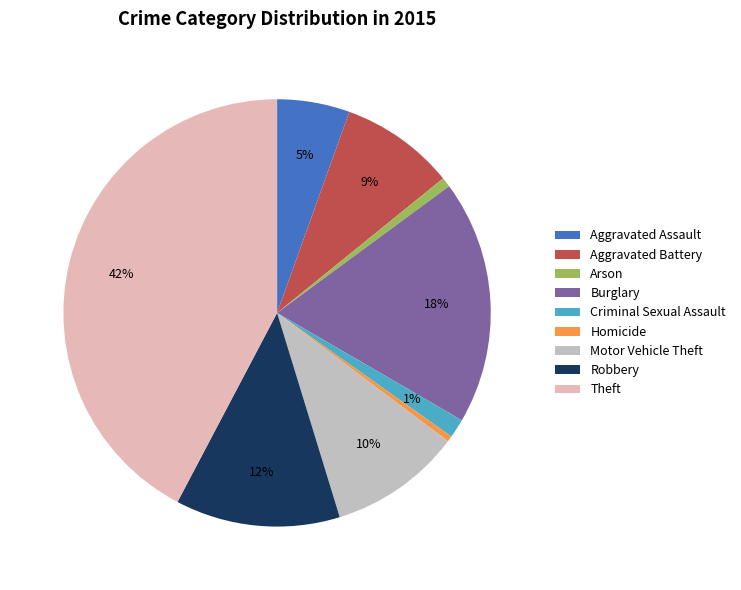

To the nearest percent, what is the difference between the largest and smallest slice percentages?

42%